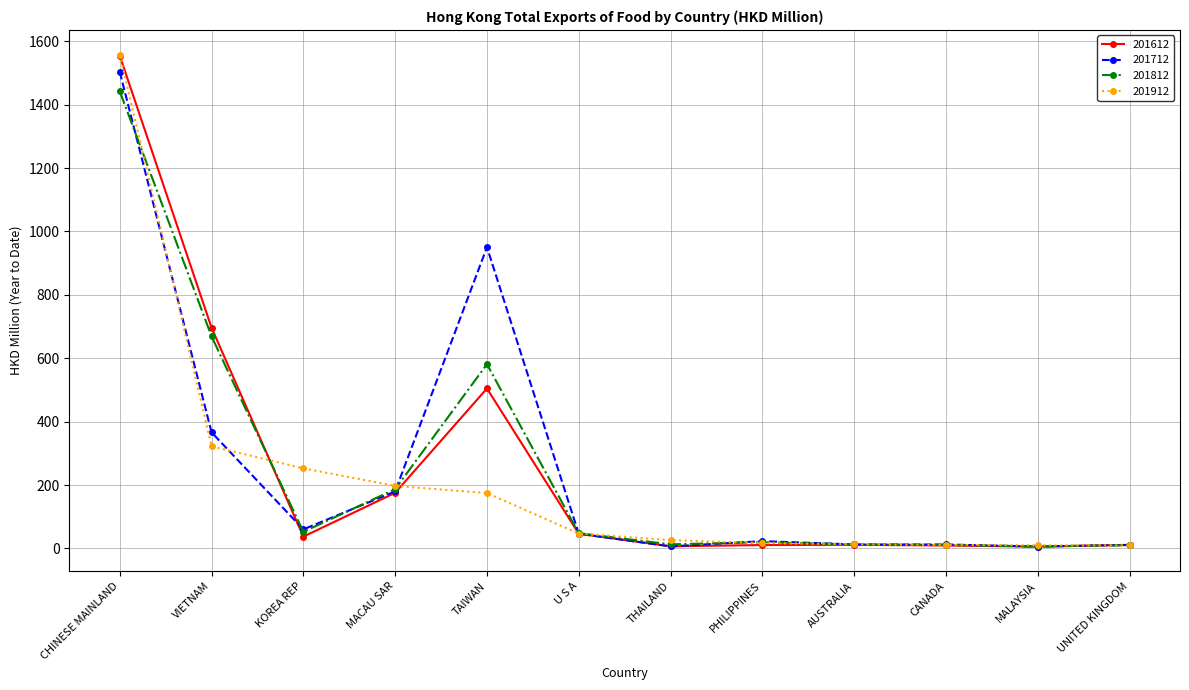

In 201812, how many points are lower than both neighbors (excluding endpoints)?

3